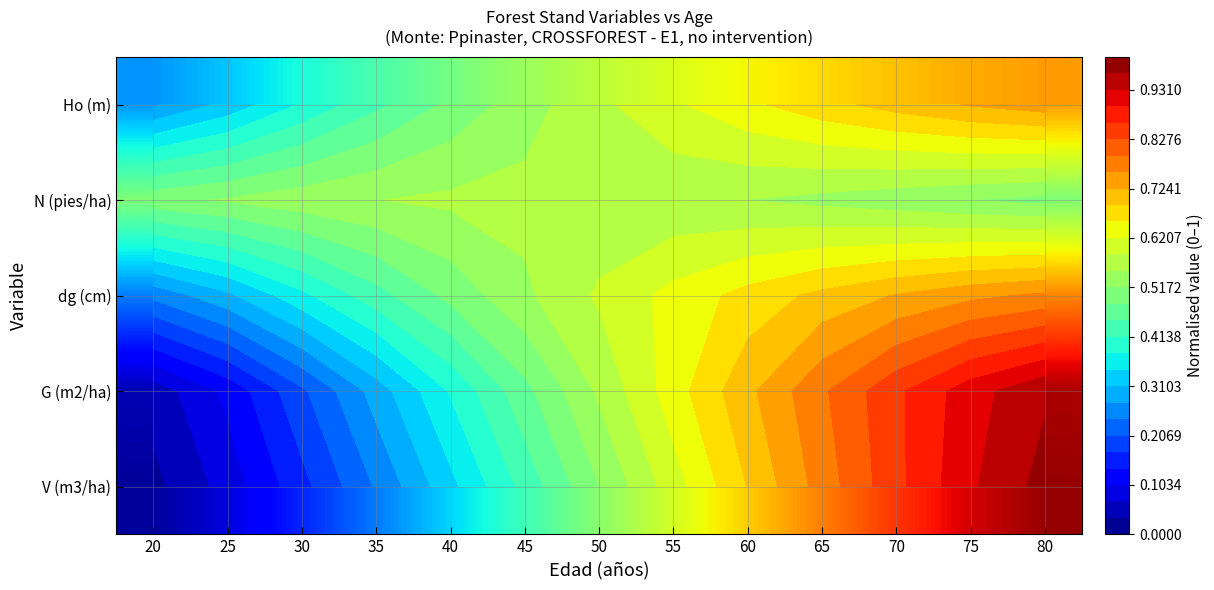

Which category has the highest value in the Ho (m) series?

80